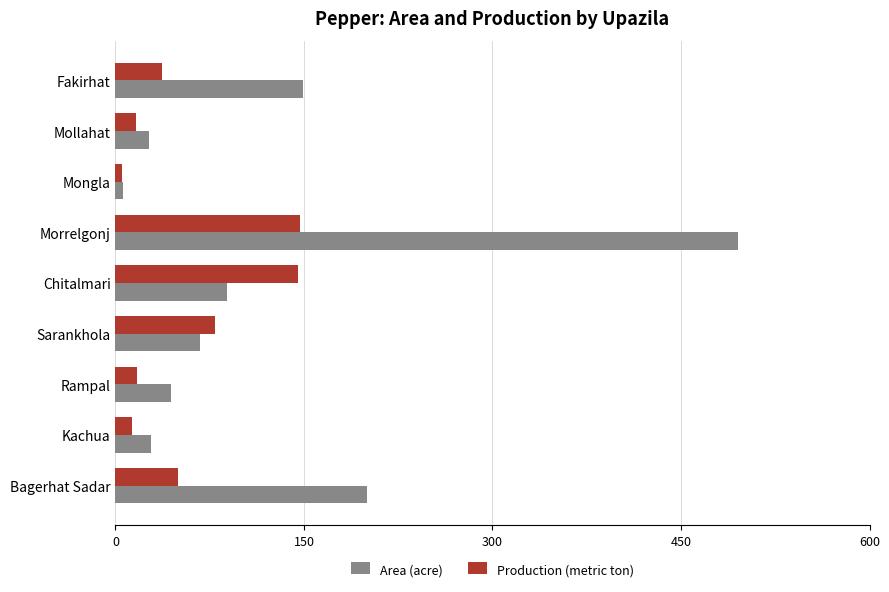

True or false: Area (acre) has a value of 495 at Morrelgonj.

True